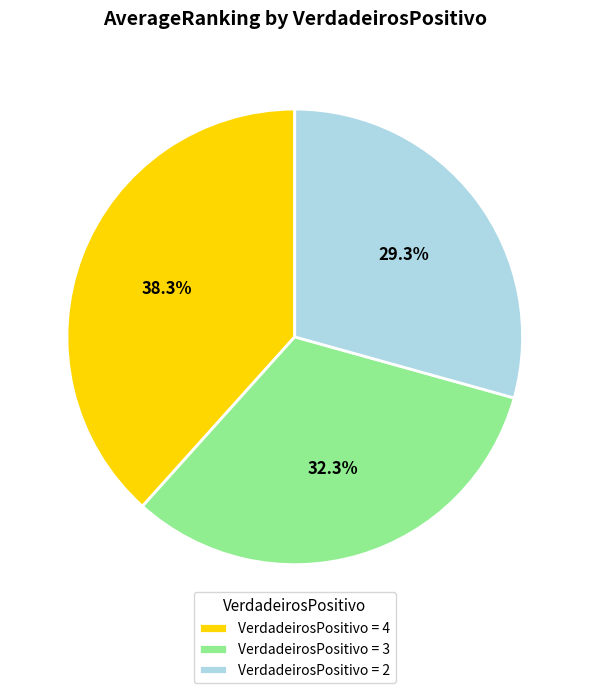

Rank the categories by value from lowest to highest.

VerdadeirosPositivo = 2, VerdadeirosPositivo = 3, VerdadeirosPositivo = 4